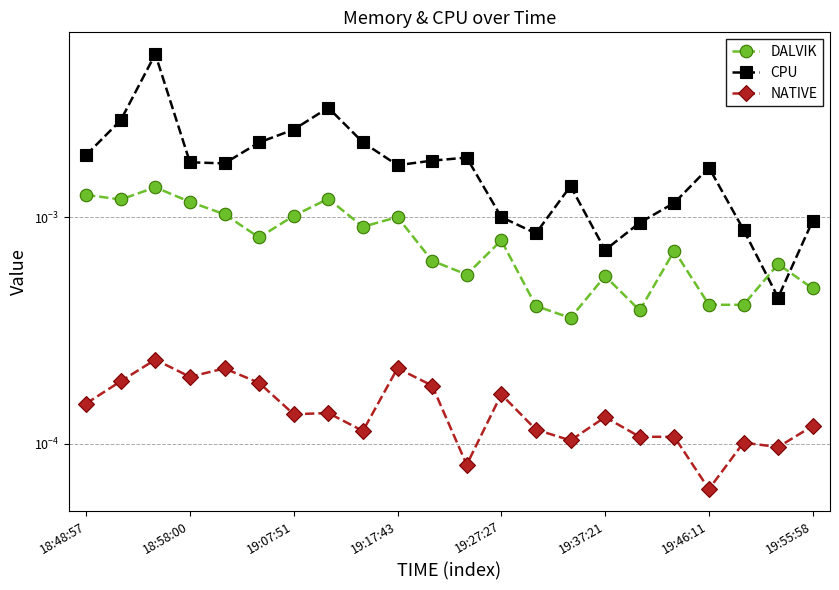

Rank the series at 14 from highest to lowest value.

CPU, DALVIK, NATIVE